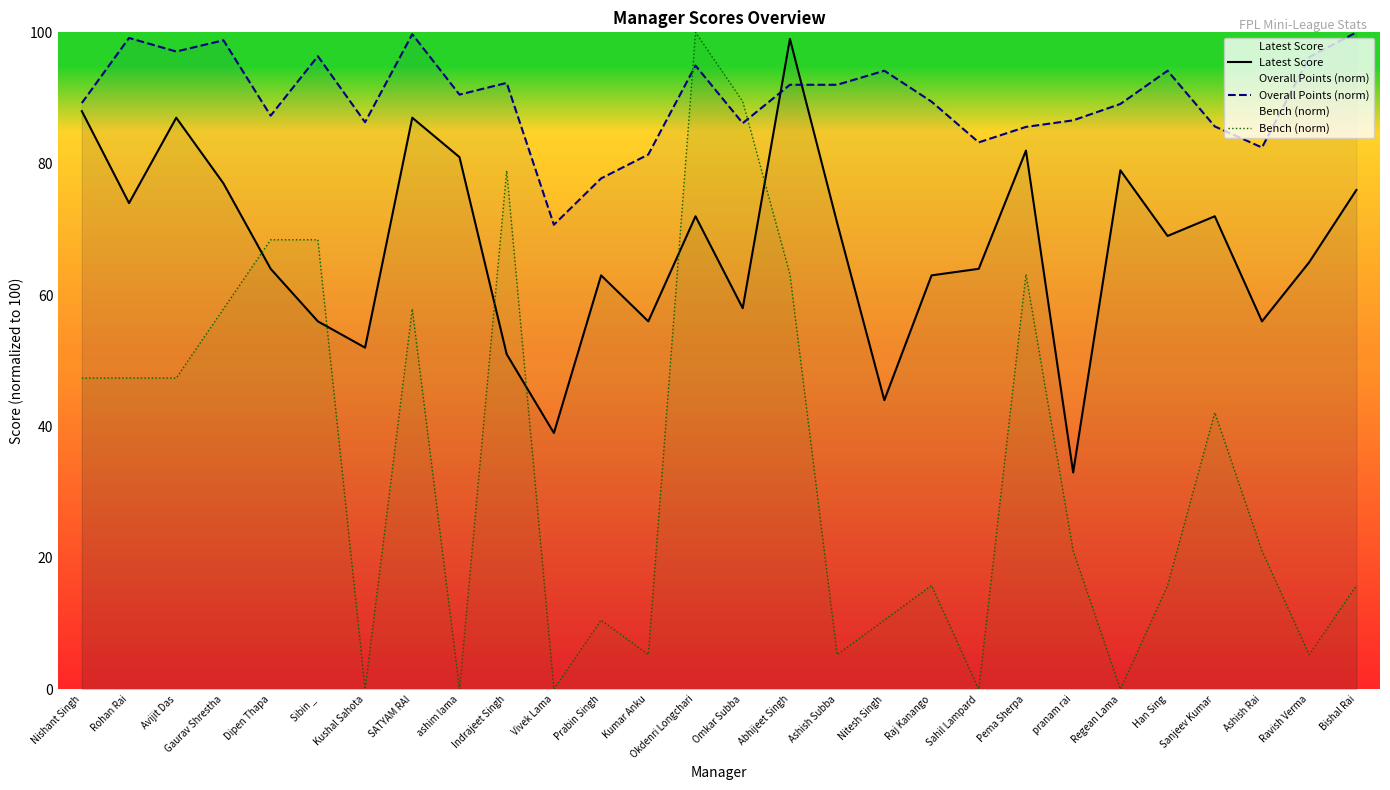

What is the value of the Overall Points (norm) point at the 6th from the left?

96.4